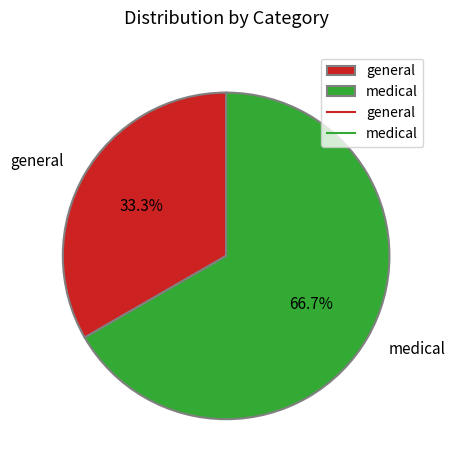

To the nearest percent, what percentage of the pie is medical?

67%